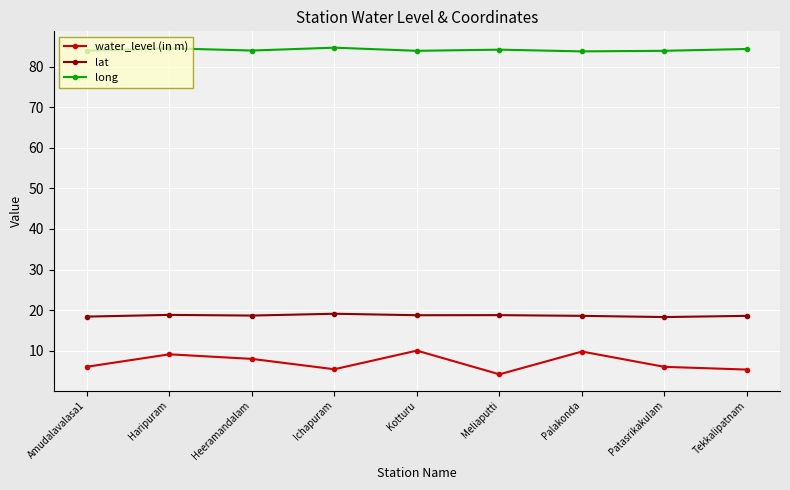

True or false: water_level (in m) has more than 0 interior local peaks.

True